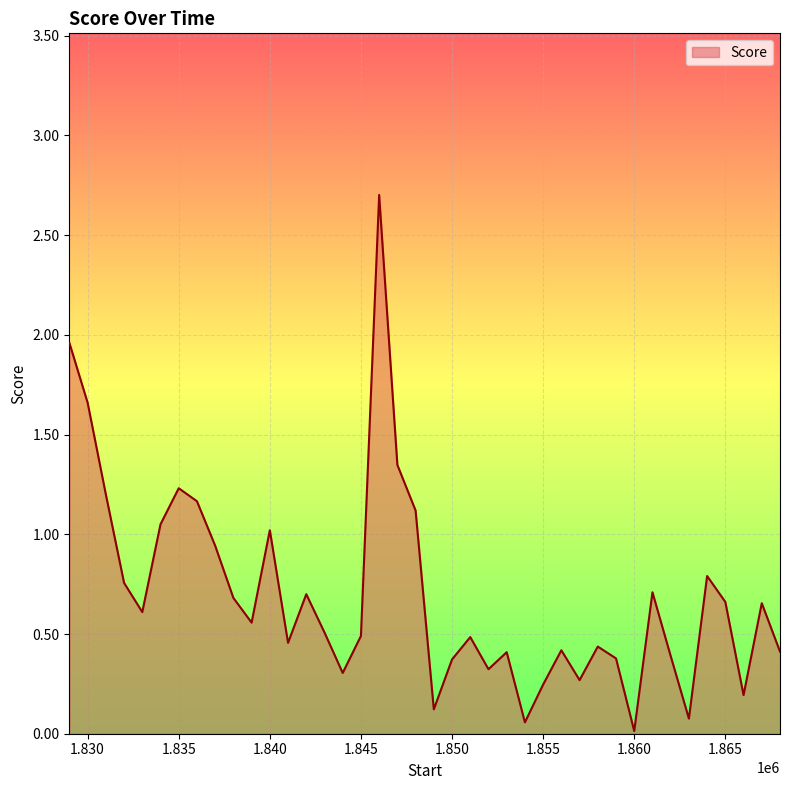

How many lines are shown in the chart?

1